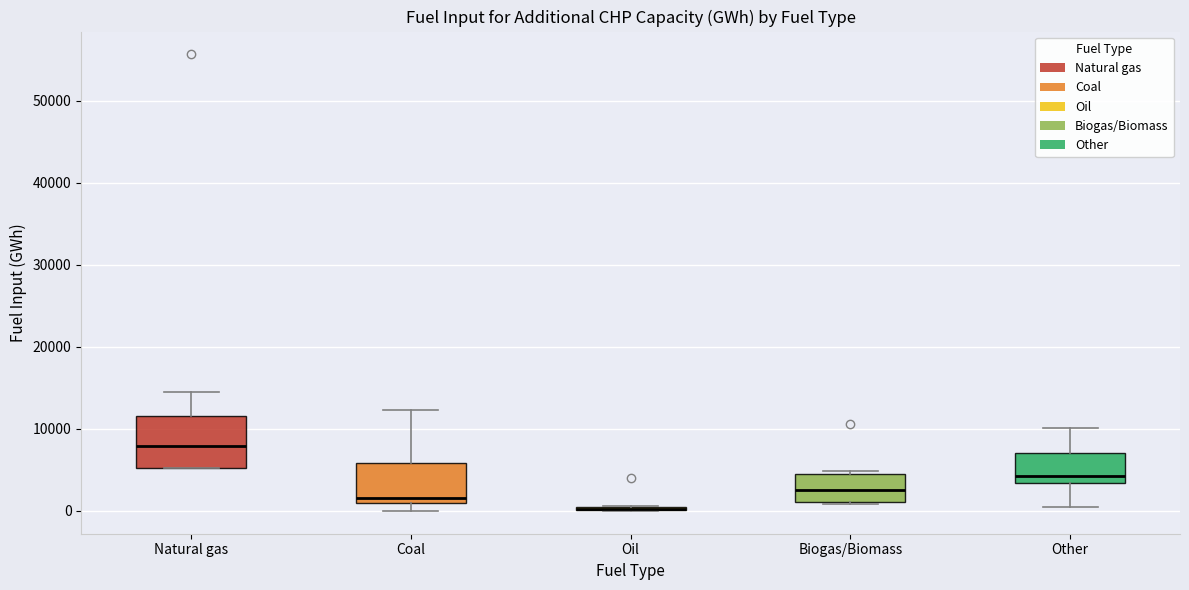

Which box is the tallest, from its lower edge to its upper edge?

Natural gas